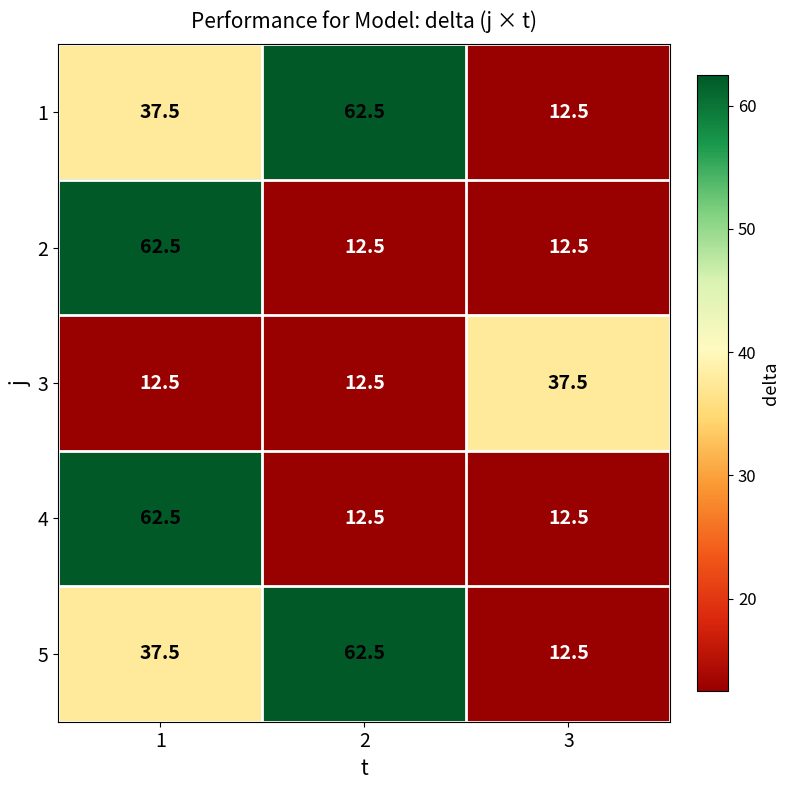

What is the average value of the 3 series?

20.8